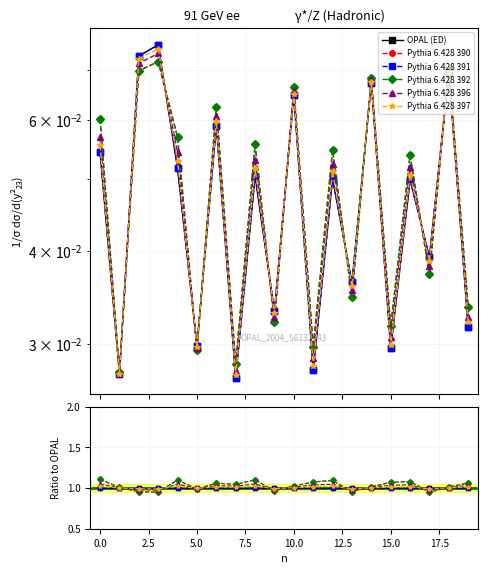

How many series are shown in this chart?

6